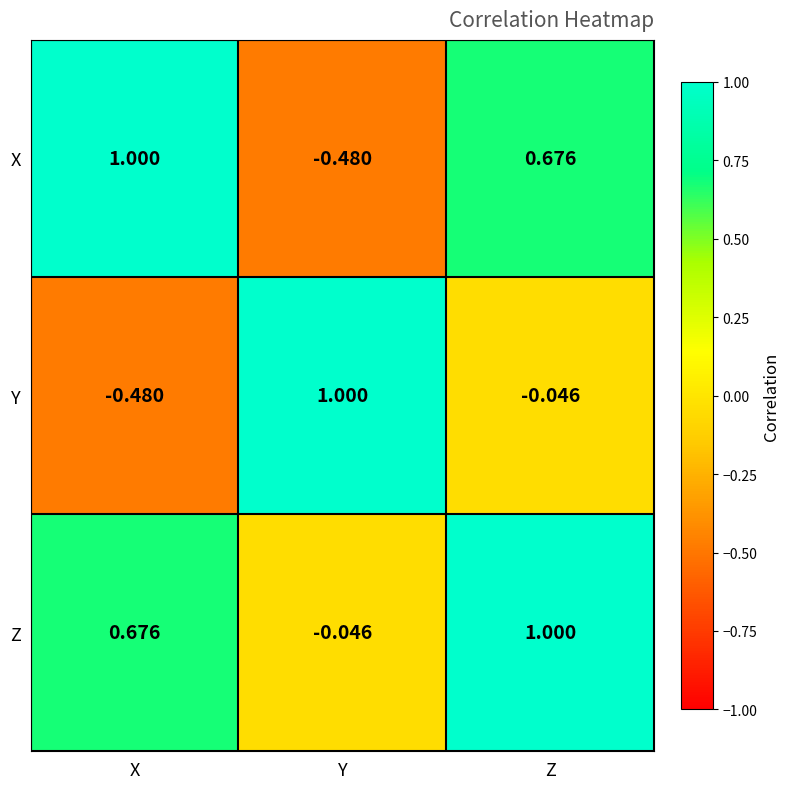

Which category has the lowest value in the X series?

Y